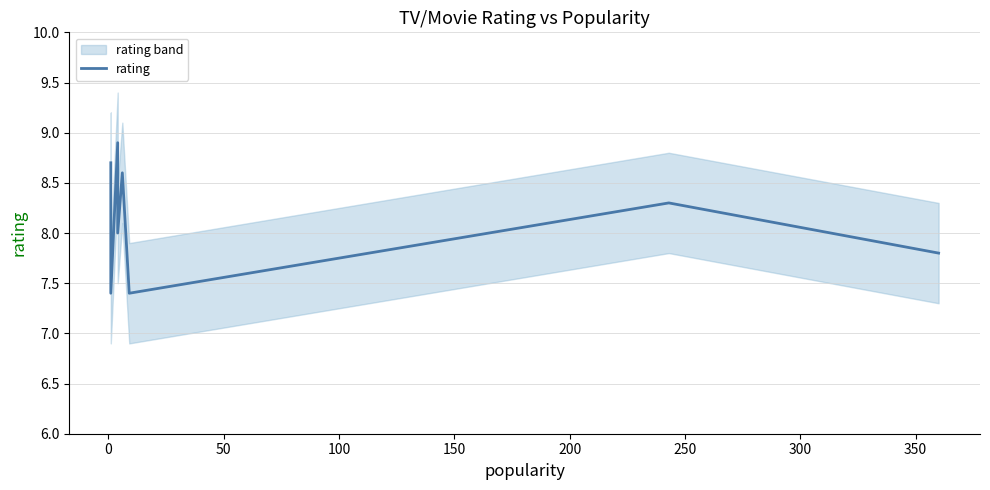

Is it true that the value at 300 is 11.4?

False